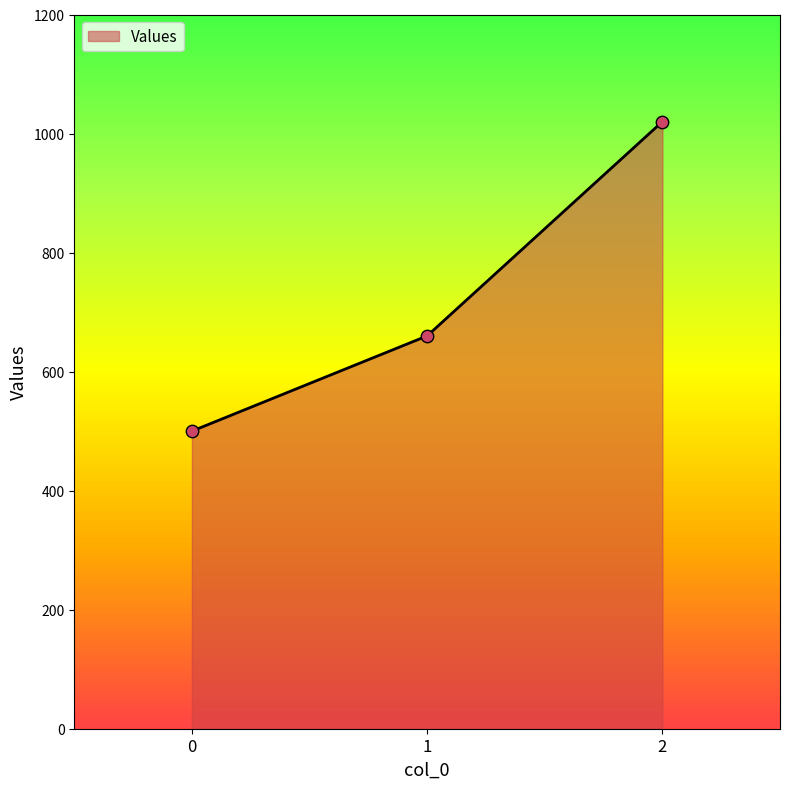

What is the ratio of the value at 1 to the value at 2?

0.6